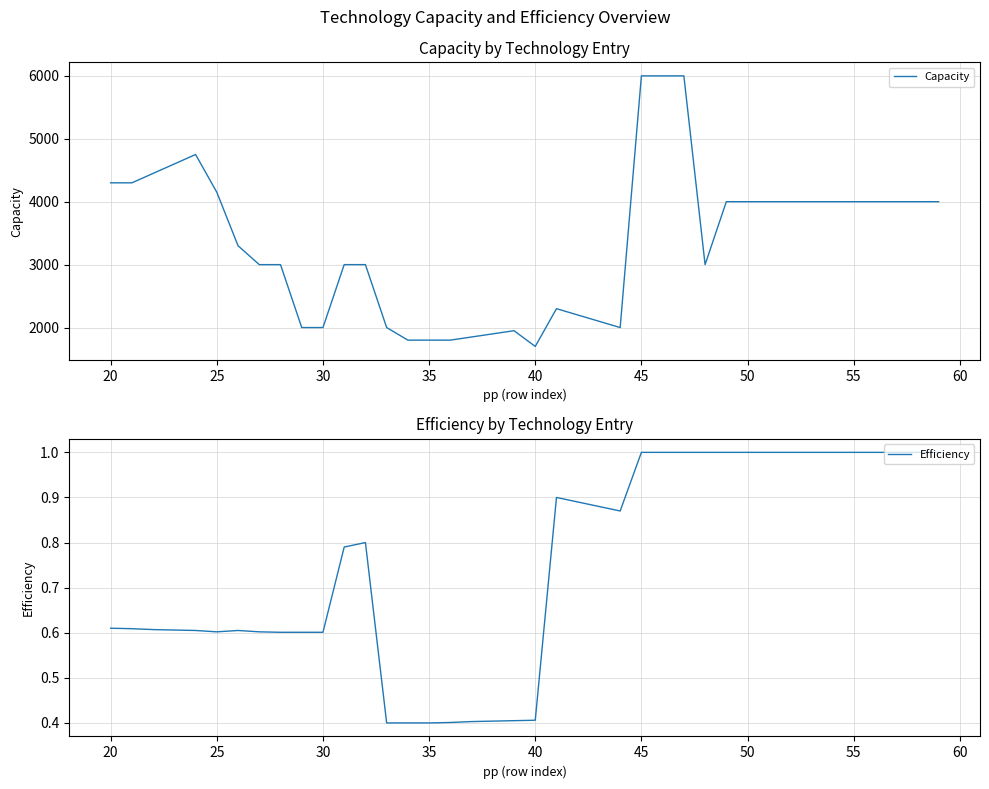

True or false: Efficiency has a value of 0.1 at 35.

False